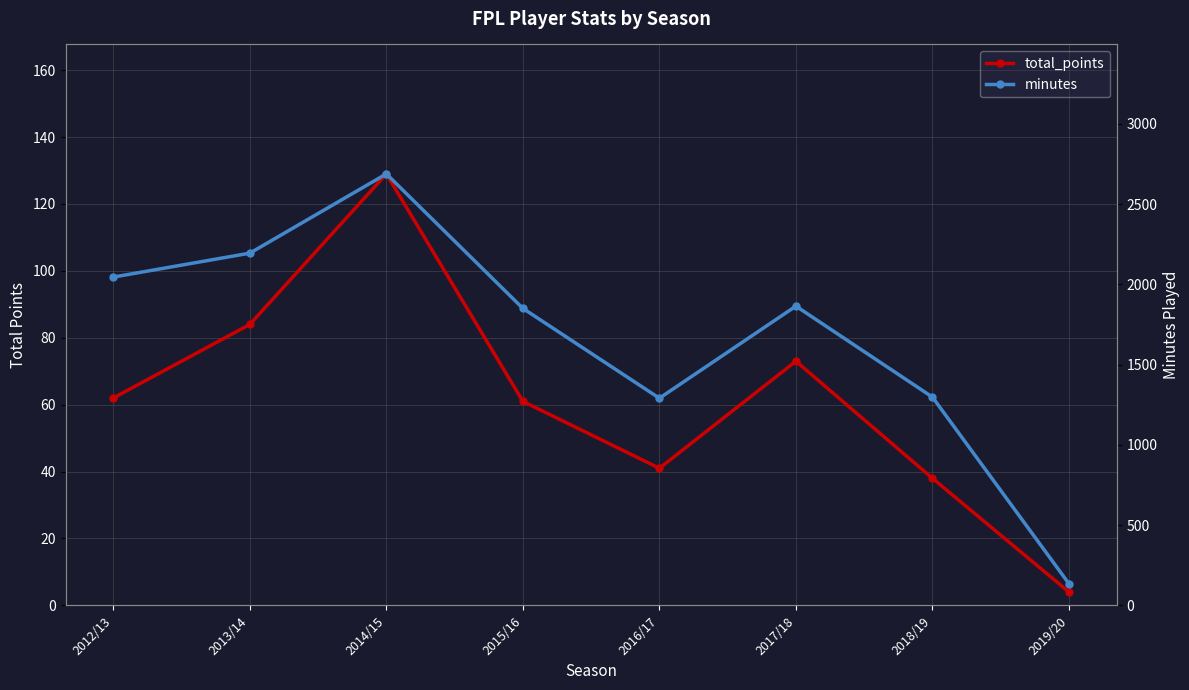

True or false: minutes and total_points intersect in this chart.

False